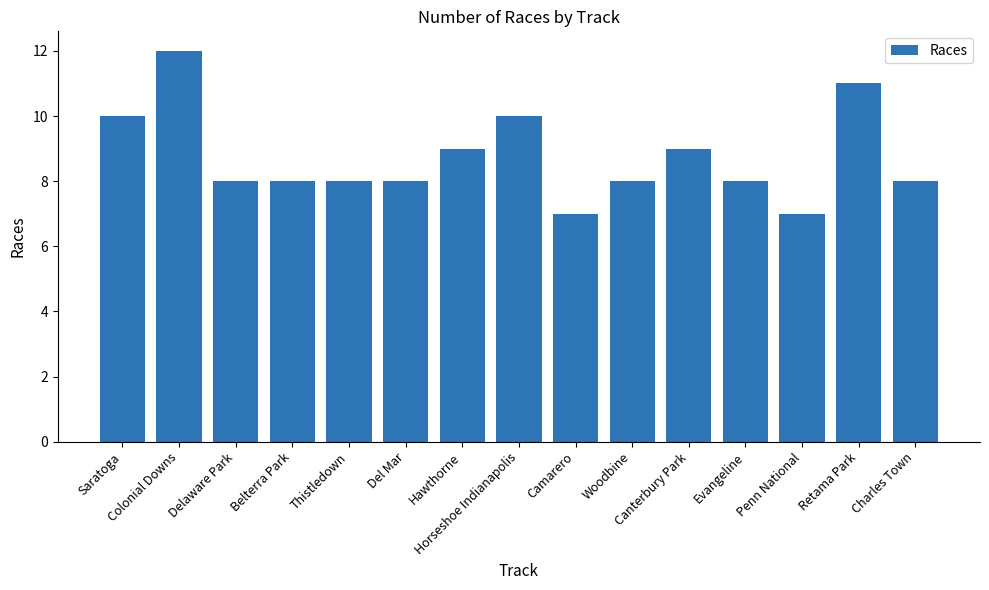

Where does the data first go above 8?

Saratoga